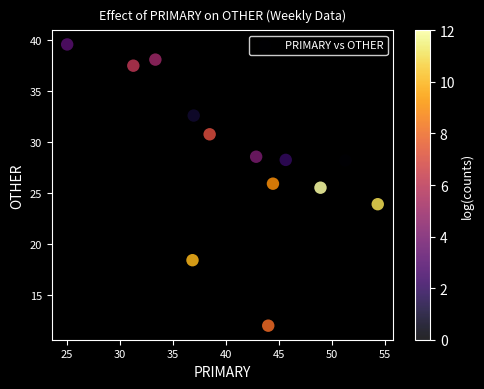

What is the range of X values (max minus min)?

29.3